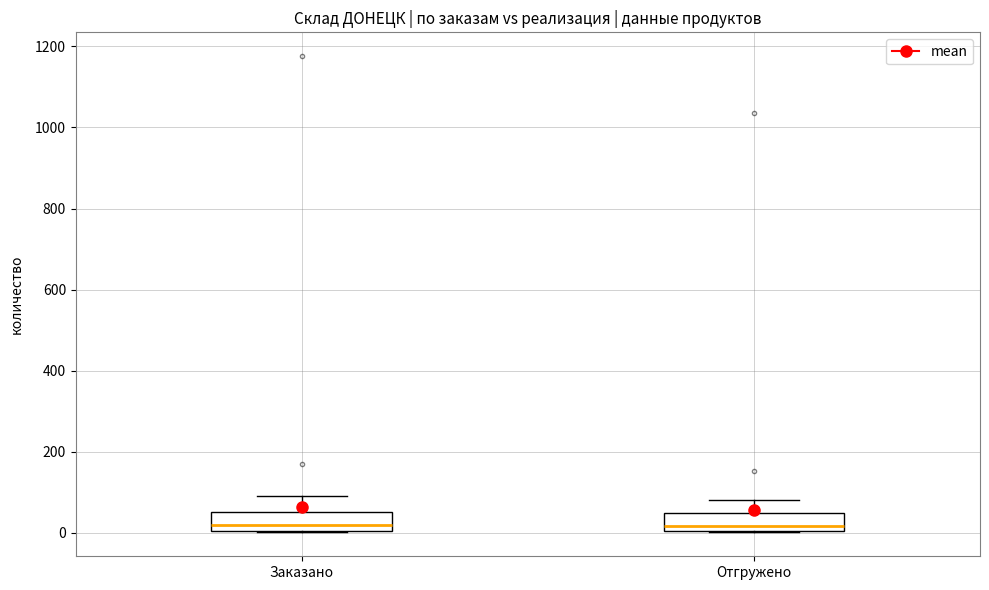

Reading left to right, read every box against the y-axis: the position of its median line, the range the box covers, and the ends of its whiskers. The values are not printed on the chart, so give them approximately, as read against the axis.

Заказано: median 20, box 0 to 60, whiskers 0 to 100
Отгружено: median 20, box 0 to 40, whiskers 0 to 80